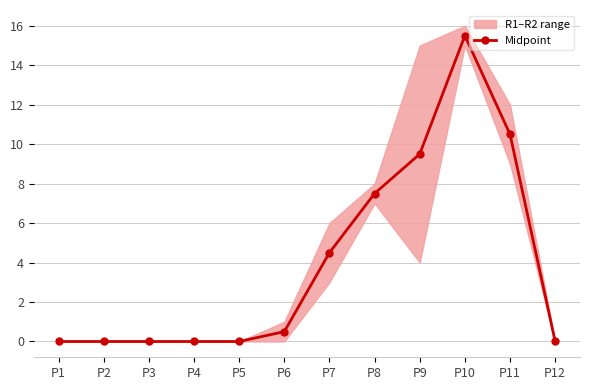

Which category has the lowest value across all series?

P1